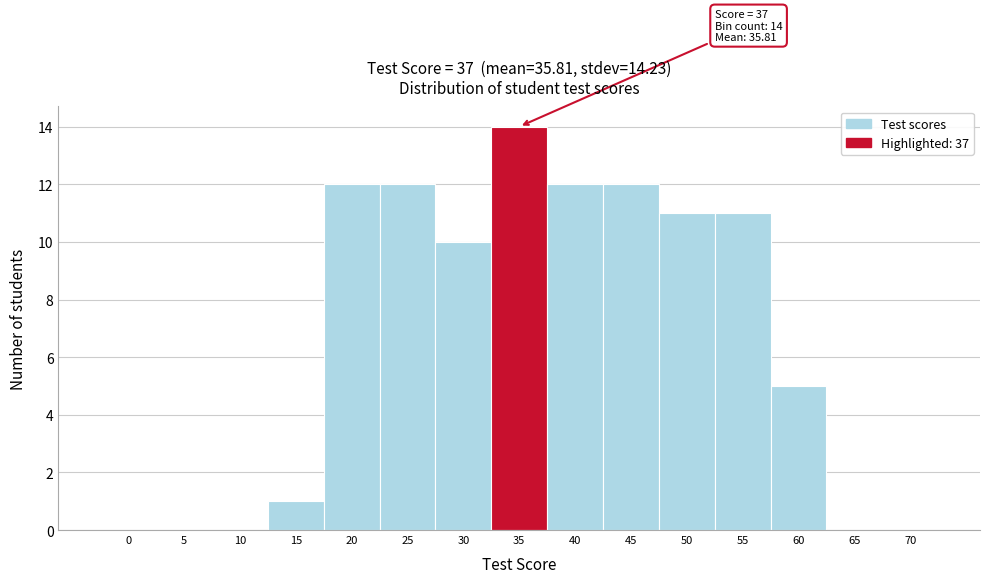

Reading left to right, list all the values displayed in this chart.

0=0	5=0	10=0	15=1	20=12	25=12	30=10	35=14	40=12	45=12	50=11	55=11	60=5	65=0	70=0